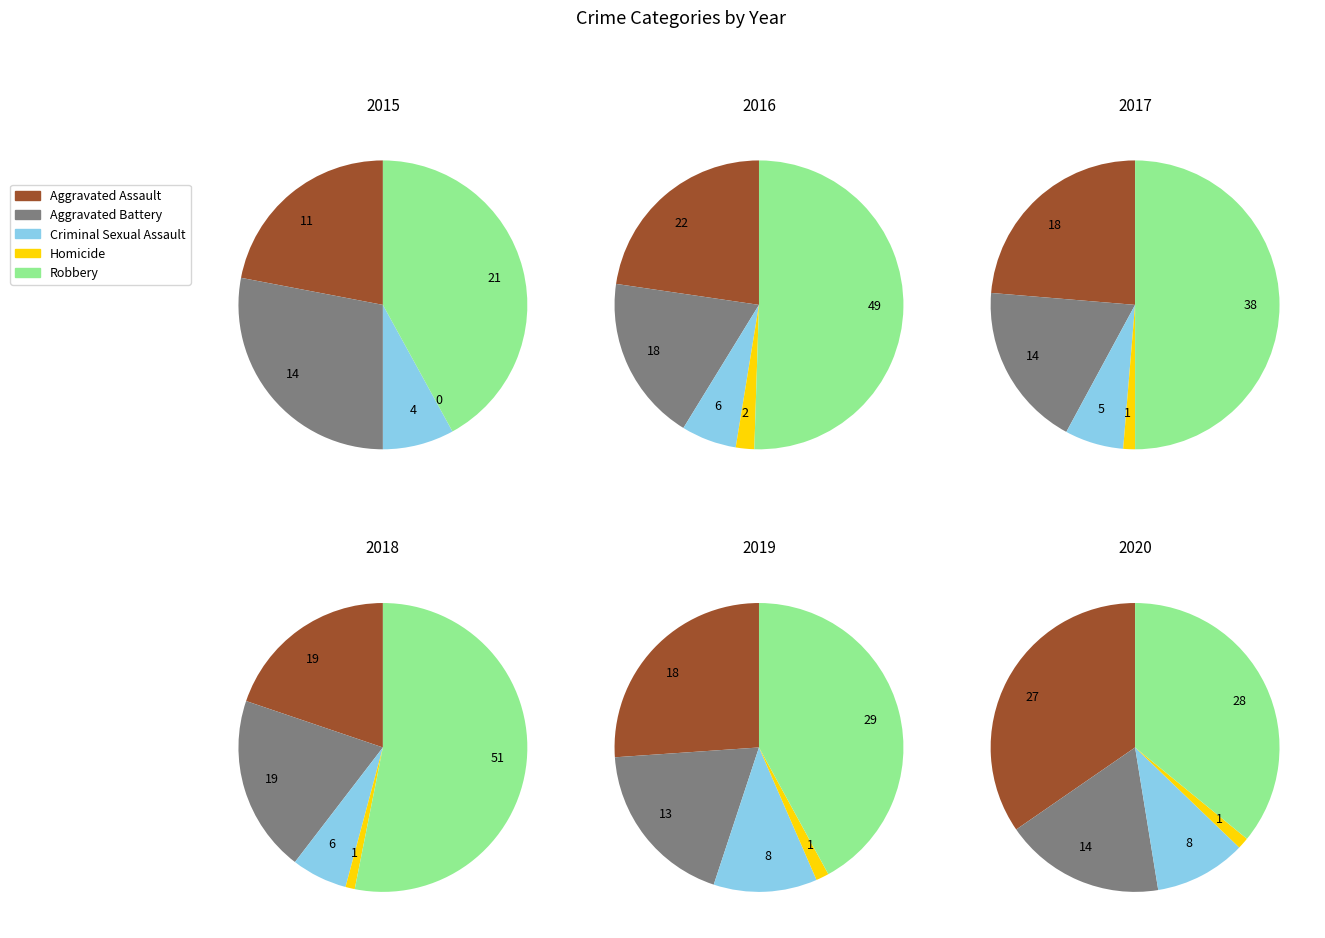

True or false: Homicide accounts for 6% of the total.

False